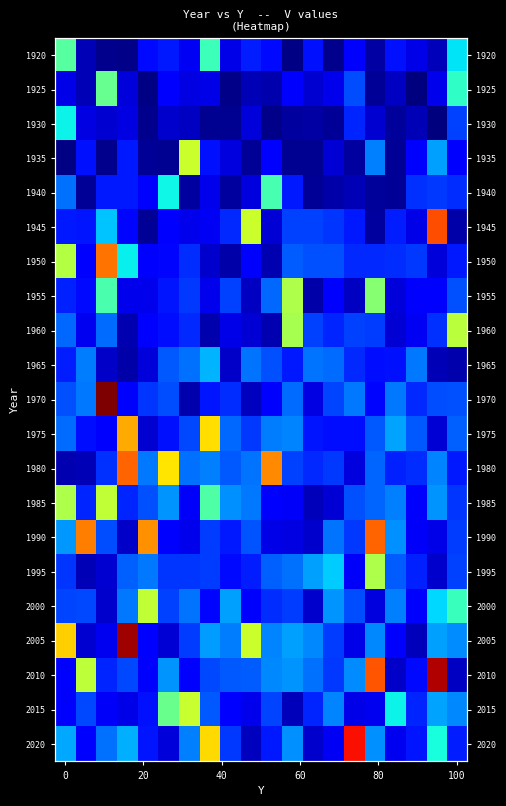

Reading right to left, list all the values displayed in this chart.

row_0: 22.2	6.6	8.6	11.2	5.6	10.1	4.4	11.2	4.1	10.8	11.8	8.6	26.0	9.1	11.6	10.8	4.2	4.4	6.3	27.8
row_1: 25.1	8.8	3.8	7.0	4.8	14.4	8.8	7.6	9.5	5.8	6.3	4.2	8.6	8.4	9.8	4.0	8.0	28.6	6.2	8.5
row_2: 13.7	3.7	6.3	5.0	7.5	12.2	4.8	5.5	5.3	4.3	8.0	4.7	4.7	6.9	7.4	4.4	8.3	7.5	8.4	22.9
row_3: 9.5	18.7	9.6	4.8	17.0	5.3	7.7	4.7	4.7	10.1	4.9	8.1	11.3	35.1	4.7	4.9	11.6	4.4	11.3	4.0
row_4: 12.6	13.3	12.9	4.8	5.1	6.4	5.7	4.8	11.6	26.5	8.2	5.4	8.8	5.3	23.2	9.8	11.6	11.7	4.8	16.2
row_5: 5.7	47.2	8.5	11.8	5.2	11.6	13.1	13.6	13.8	7.7	35.1	12.6	9.2	8.7	10.2	4.9	10.7	20.4	11.3	11.7
row_6: 11.7	8.0	13.3	12.7	12.4	12.5	14.5	14.6	15.1	6.0	10.2	5.7	7.3	12.8	10.7	9.6	22.7	45.2	10.3	33.7
row_7: 14.5	9.9	9.8	7.9	30.8	7.0	9.6	5.6	33.2	15.7	6.8	13.7	8.8	13.3	11.5	8.8	8.7	26.8	10.9	12.1
row_8: 34.1	12.9	9.1	7.8	13.5	13.8	12.3	13.7	32.8	6.1	7.7	8.6	5.9	12.4	10.9	9.9	6.0	15.9	9.0	15.7
row_9: 5.8	6.4	16.6	11.1	11.0	12.6	15.9	16.4	11.7	14.5	16.4	7.1	19.6	16.2	14.8	8.0	5.7	7.2	16.7	11.9
row_10: 14.5	14.4	12.4	16.5	10.7	16.5	13.8	8.3	15.9	9.7	6.7	12.7	11.4	5.9	14.3	13.0	10.4	56.3	16.5	14.6
row_11: 15.4	7.8	15.0	18.9	14.9	11.1	11.1	11.4	17.1	16.8	13.3	15.8	39.1	14.2	11.2	7.4	42.1	10.4	10.9	16.0
row_12: 11.6	17.2	12.8	12.0	15.5	8.1	13.4	12.5	13.7	43.8	16.4	14.8	17.0	16.2	38.8	16.6	45.9	12.9	6.2	6.1
row_13: 13.0	17.9	10.2	16.9	15.6	14.5	7.8	6.5	9.3	10.2	16.6	17.8	27.3	9.4	18.0	14.5	12.2	34.4	12.2	33.2
row_14: 13.5	8.5	9.4	17.8	46.0	13.3	16.4	7.4	8.4	8.5	14.7	11.7	13.5	8.8	9.8	43.4	7.2	14.2	44.5	18.3
row_15: 13.7	7.3	12.2	15.1	33.1	9.3	21.0	18.5	16.1	15.4	11.8	10.9	13.5	13.1	13.1	16.6	15.4	7.5	6.3	13.1
row_16: 25.9	21.6	10.5	16.9	8.1	14.3	18.0	7.4	13.5	12.7	10.1	18.7	10.6	16.5	13.8	34.5	16.5	7.3	14.1	13.9
row_17: 17.6	18.6	6.6	10.5	17.4	8.6	13.5	17.5	18.5	17.1	35.1	16.7	18.3	13.4	7.8	9.7	54.8	8.9	7.5	40.1
row_18: 7.0	54.1	10.8	7.2	46.7	17.5	13.3	16.2	17.9	17.3	15.0	14.9	14.0	10.1	18.0	10.1	14.1	12.2	34.3	9.8
row_19: 17.3	18.9	12.2	22.9	8.9	8.7	17.1	12.3	6.5	13.9	8.8	9.8	14.9	34.9	28.8	11.2	8.5	9.4	14.2	10.5
row_20: 11.9	23.8	11.4	9.0	17.8	50.7	9.1	7.4	17.8	11.6	6.8	13.2	39.5	16.9	7.9	11.4	19.4	16.1	10.0	19.0